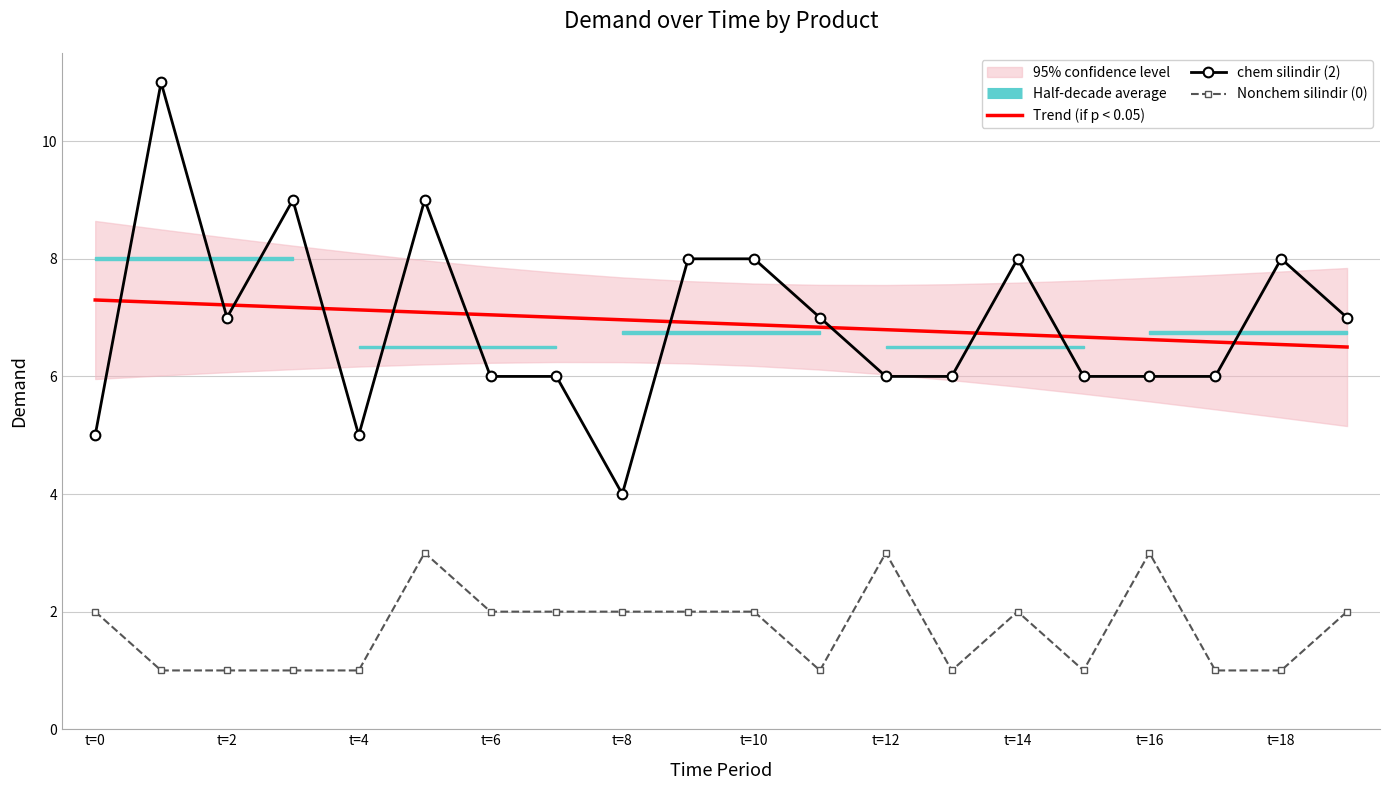

The value of Nonchem silindir (0) at t=16 is 3.0. True or false?

True